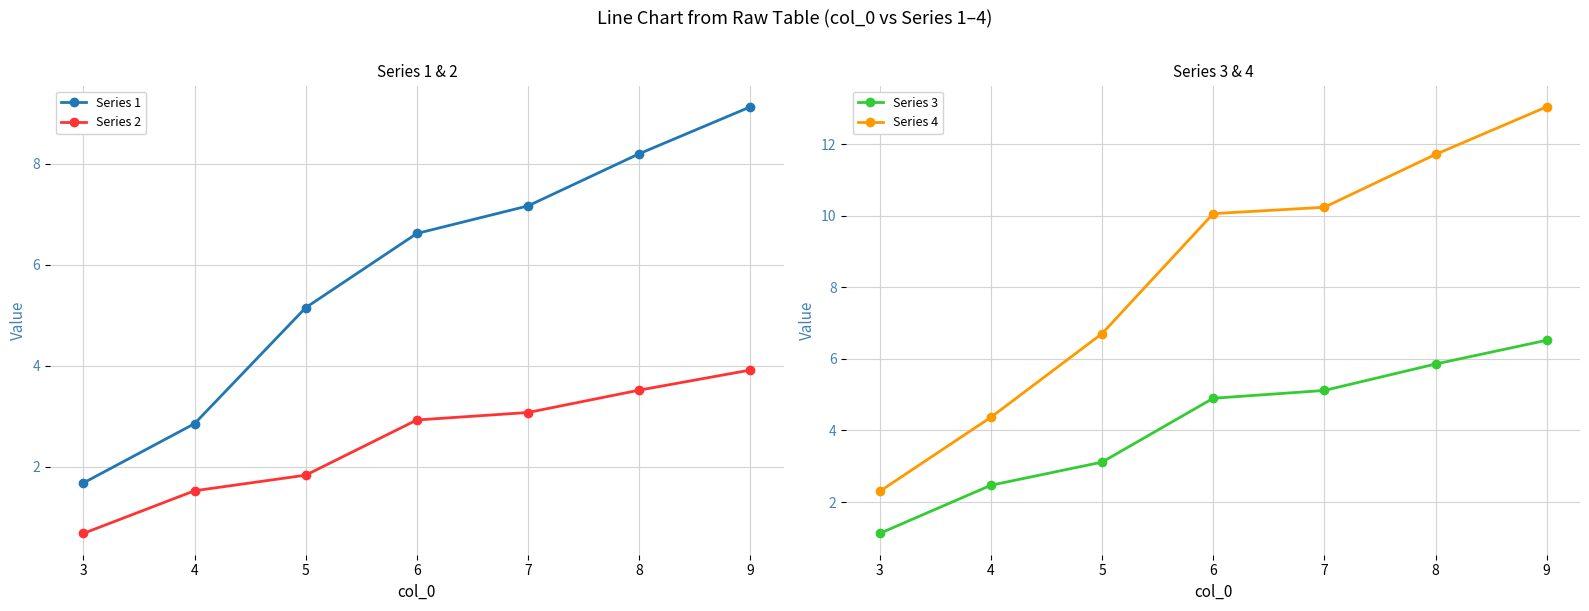

What is the difference between the Series 2 values at 3 and 7?

2.4